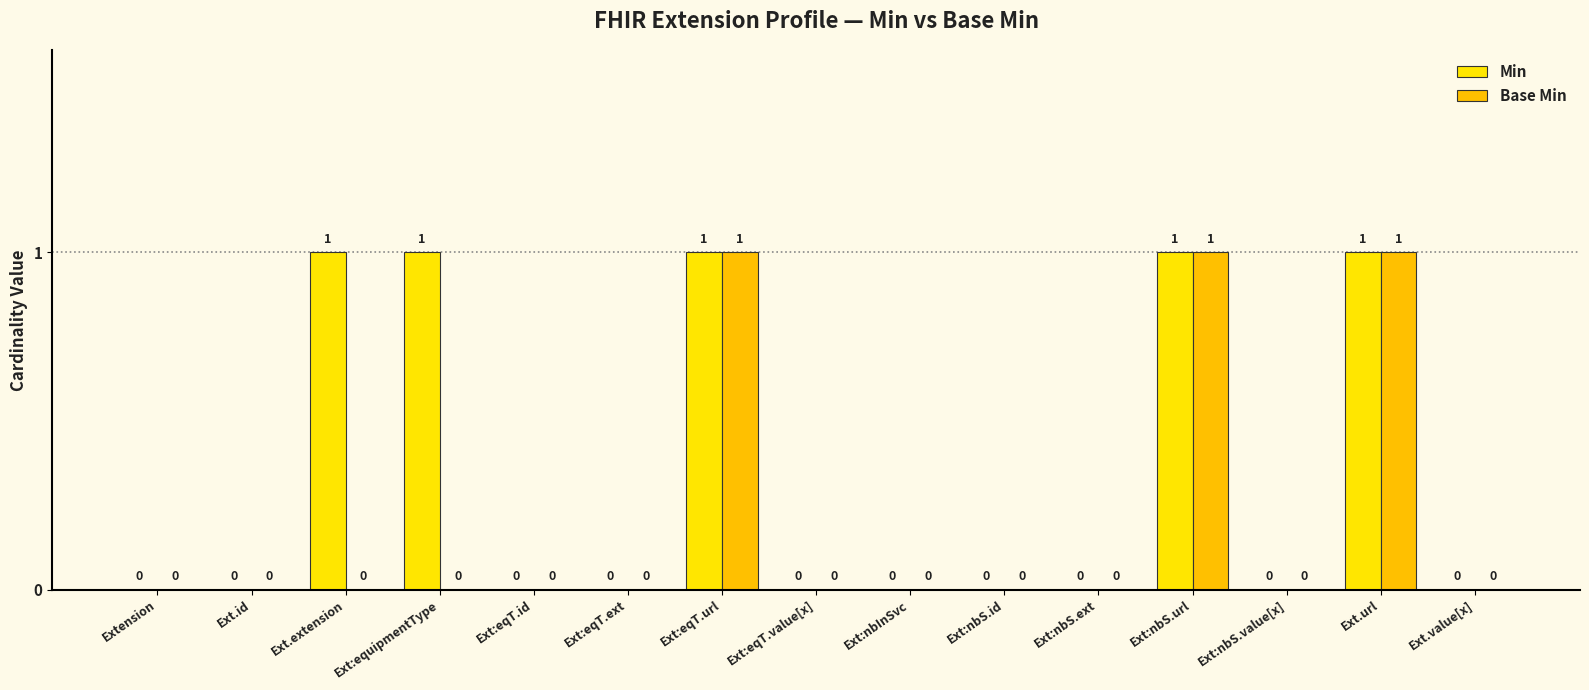

The value of Base Min at Ext:nbS.value[x] is 1. True or false?

False